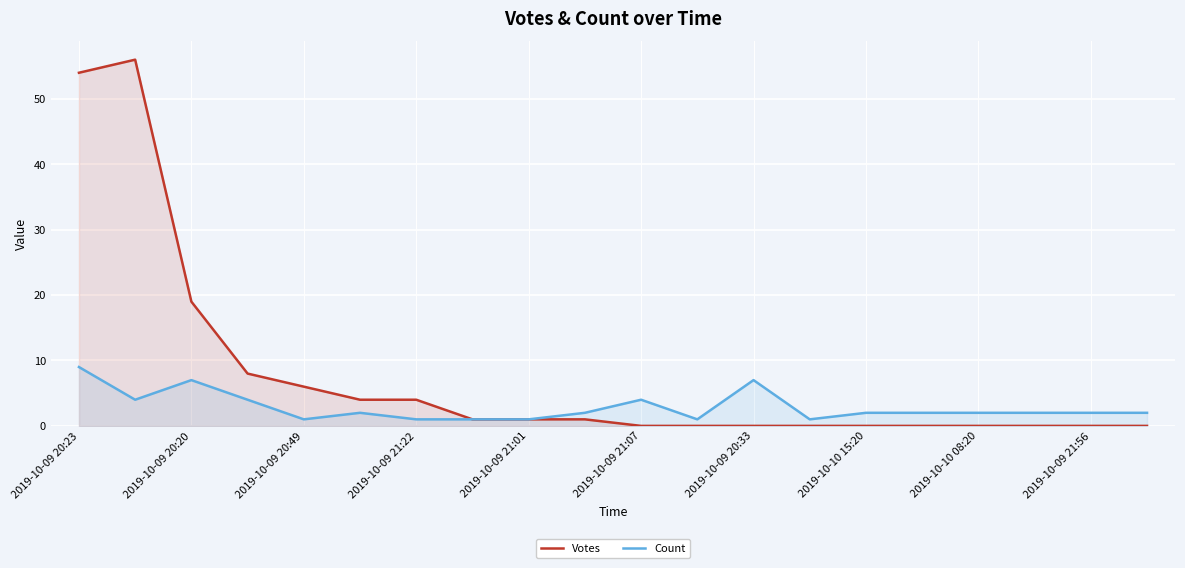

True or false: Count has a value of 3 at 17.

False